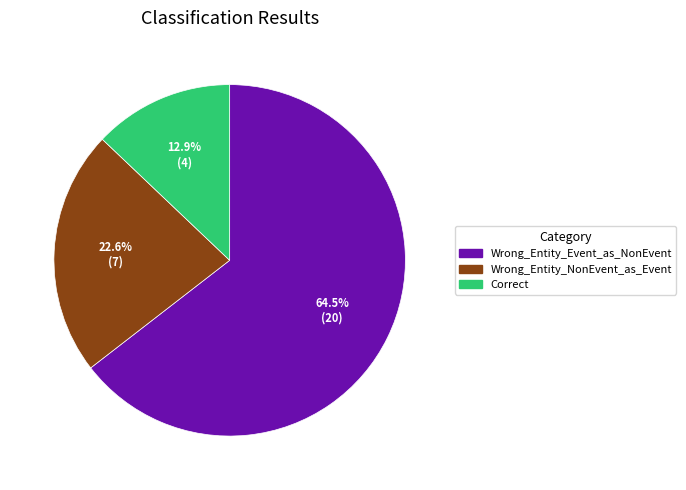

What is the largest slice in the pie chart?

Wrong_Entity_Event_as_NonEvent